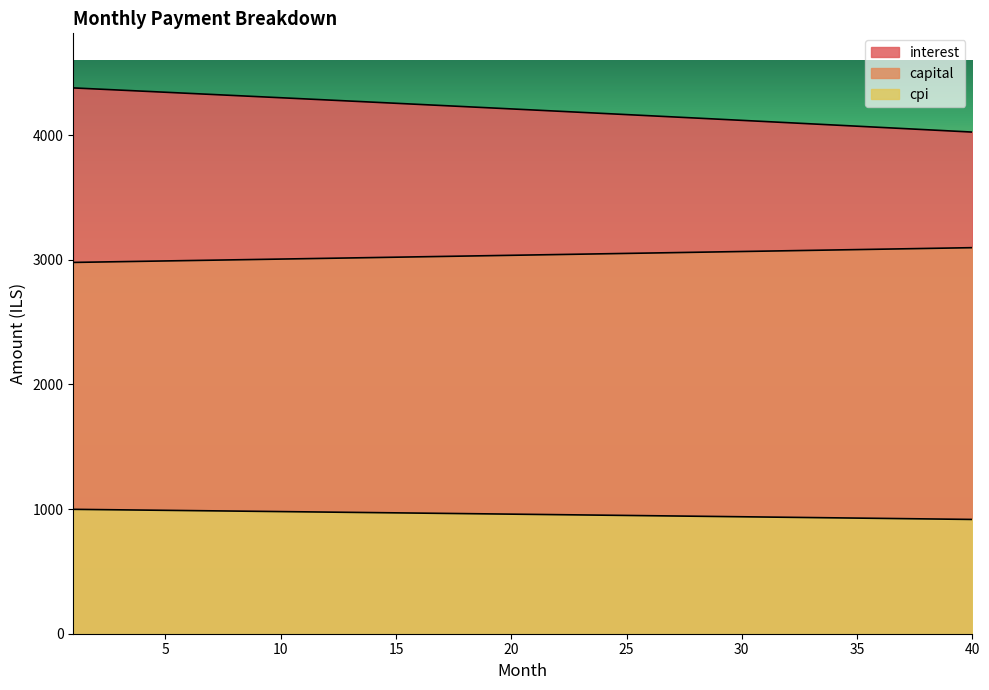

The cpi series shows 1658.6 at 17. True or false?

False